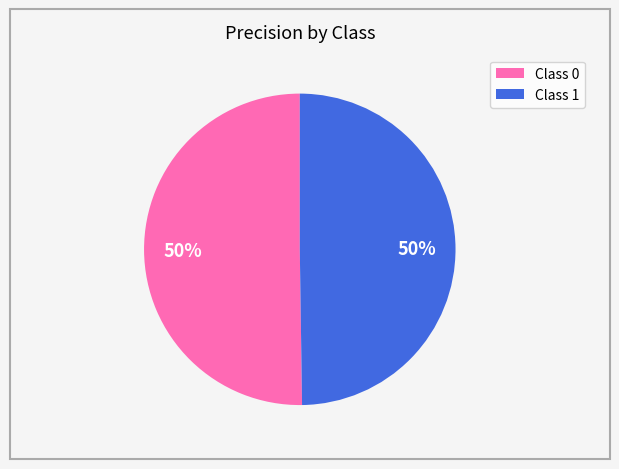

Is it true that Class 1 is 50% of the pie?

True